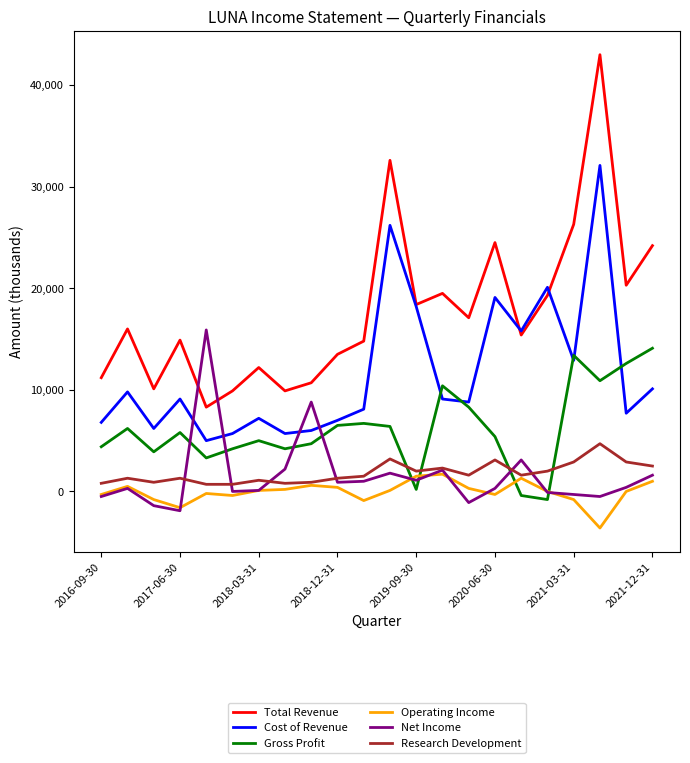

At how many categories does at least one series exceed 22045?

5